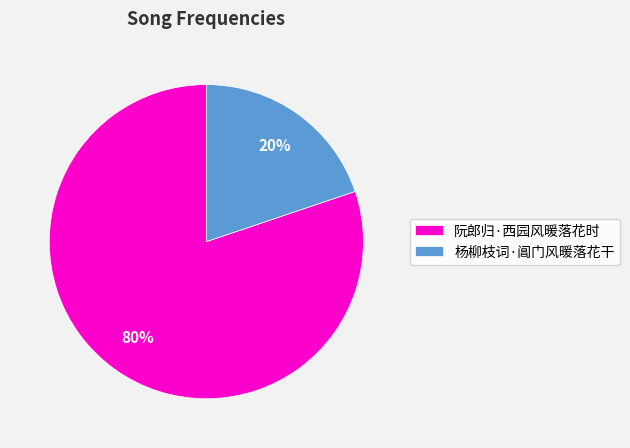

What percentage is the 杨柳枝词·阊门风暖落花干 slice, to the nearest percent?

20%